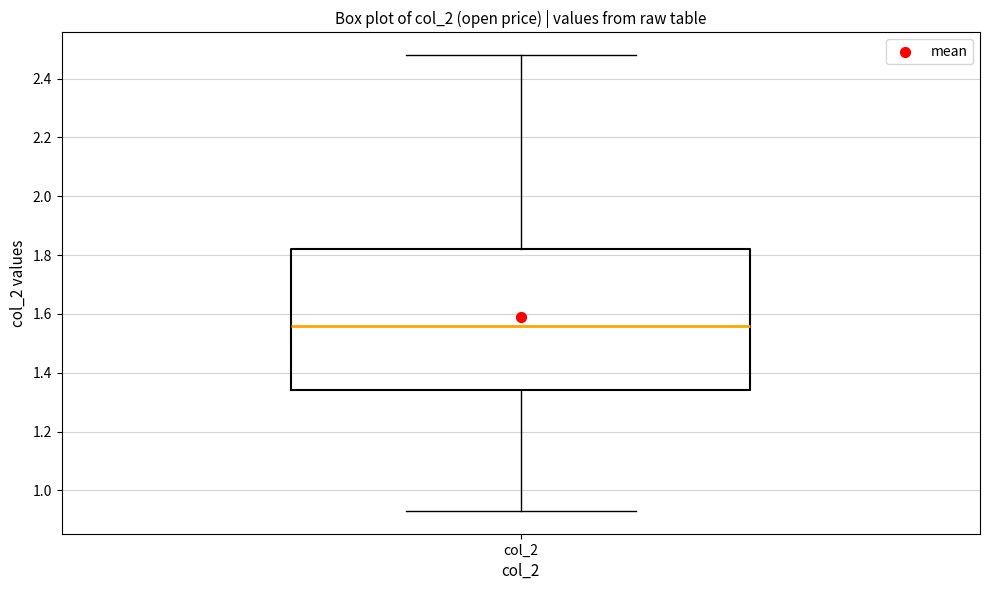

Transcribe this box plot: give where the median line is, the range the box spans, and where the two whiskers end, as read against the y-axis. The values are not printed on the chart, so give them approximately, as read against the axis.

median 1.56, box 1.34 to 1.82, whiskers 0.94 to 2.48